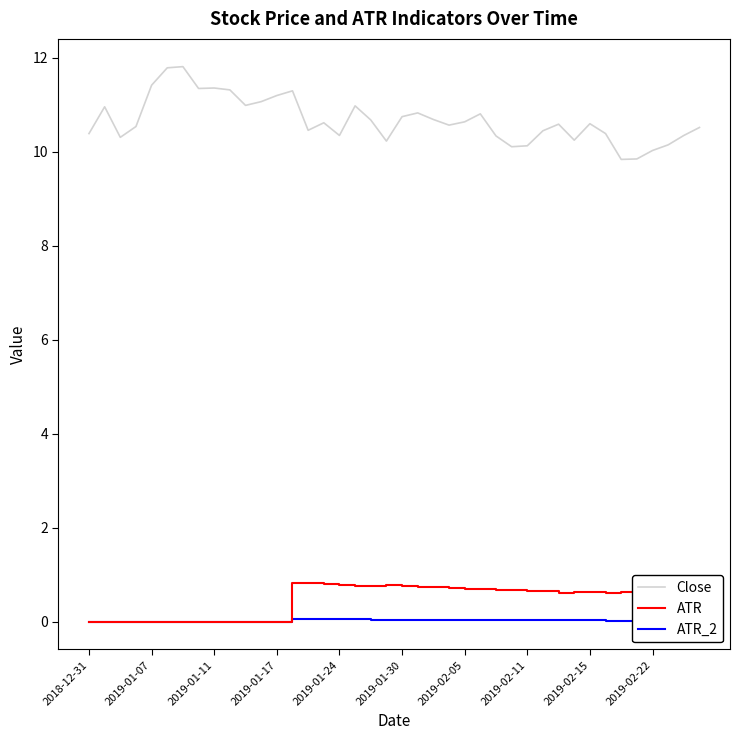

Which series has the largest range (max minus min)?

Close